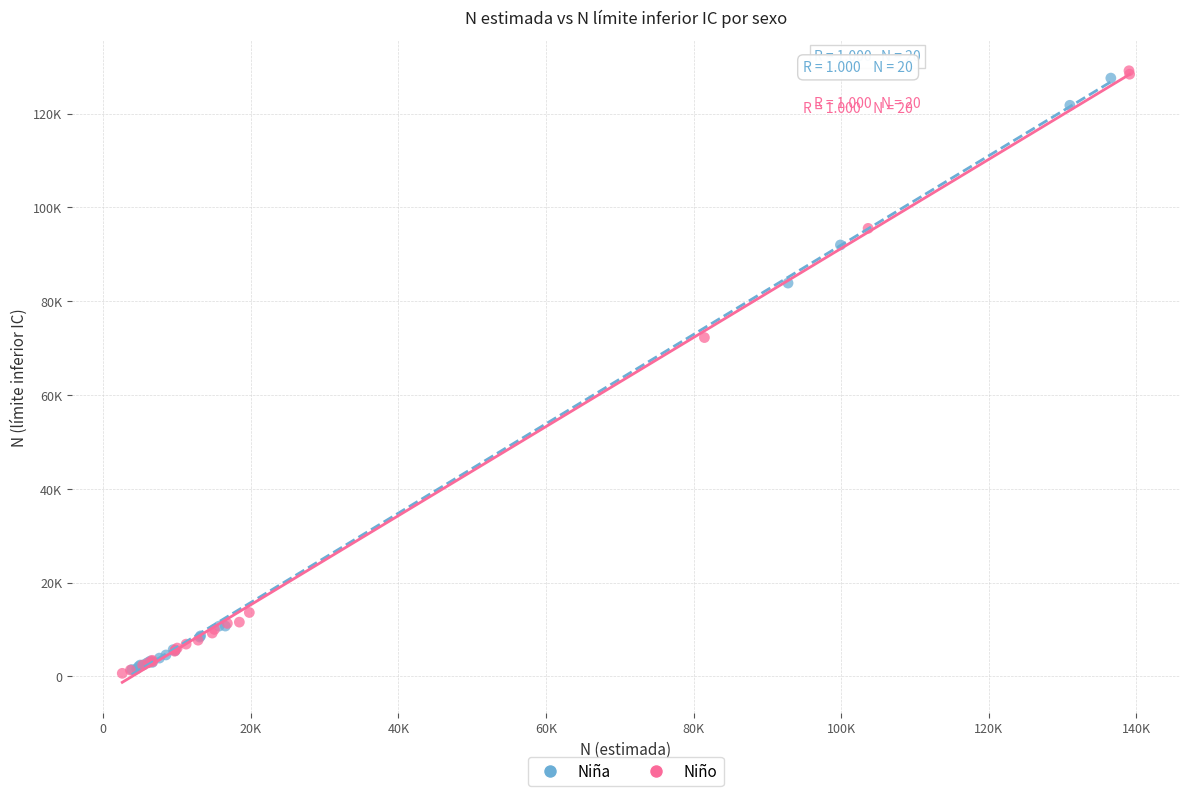

What are all the series names shown in the legend?

Niña, Niño